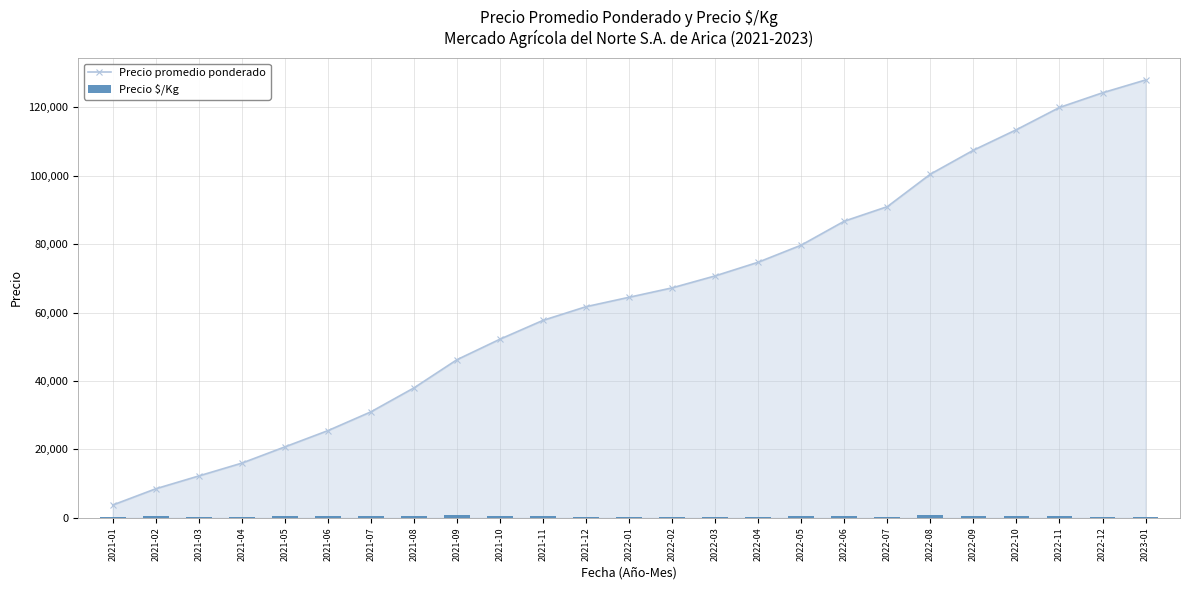

What is the difference between the highest and lowest values at 2021-08?

37396